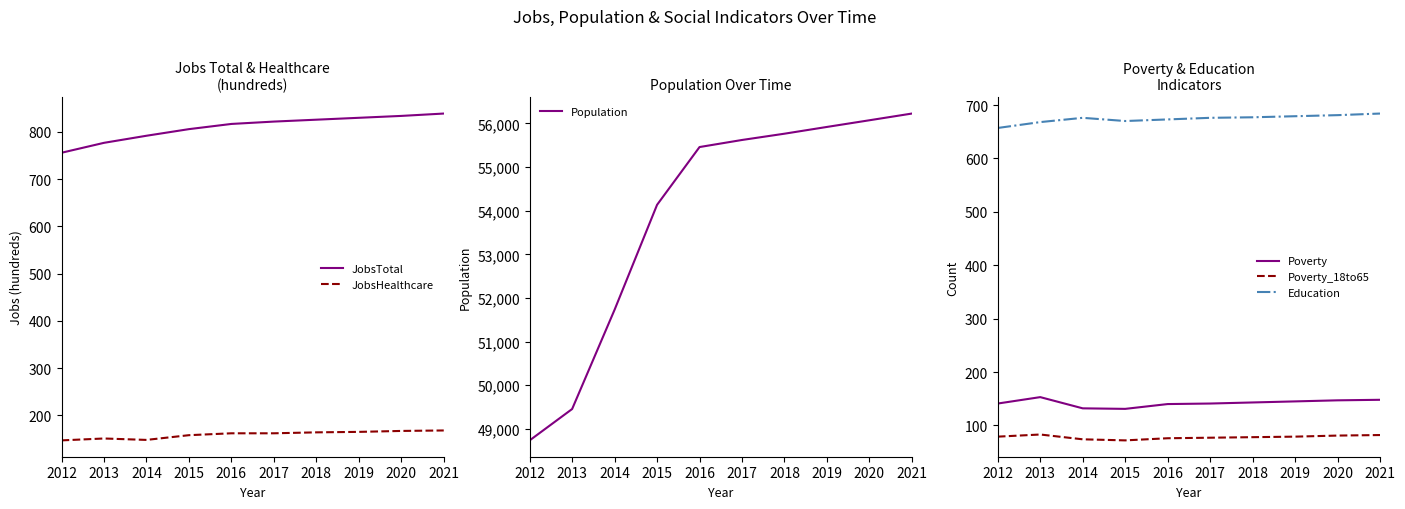

What is the average value of the Poverty_18to65 series?

78